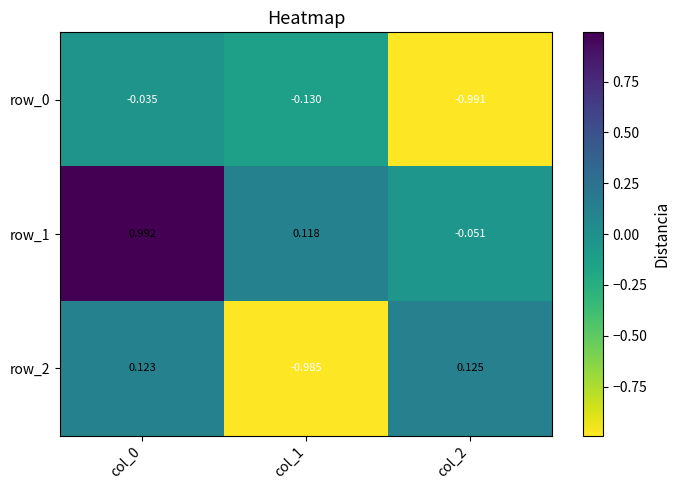

Is the value of row_2 at col_0 greater than the value of row_0 at col_0?

Yes